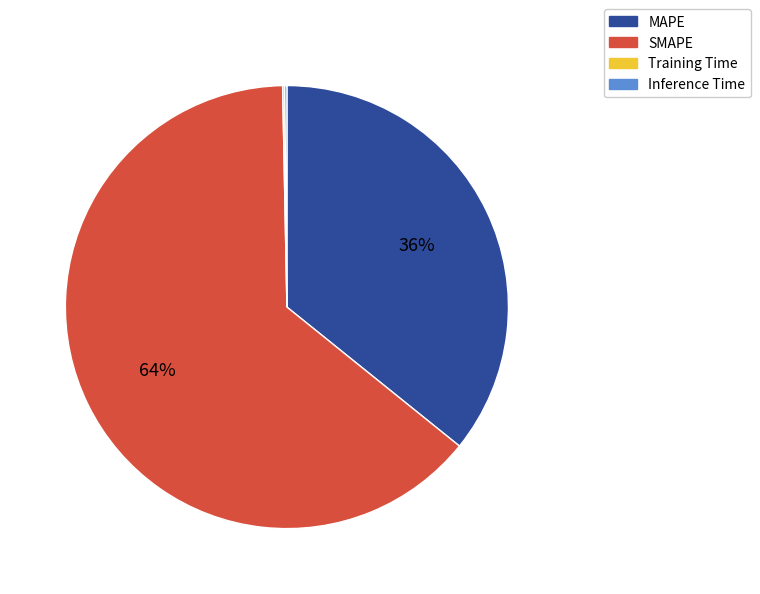

What is the largest slice in the pie chart?

SMAPE